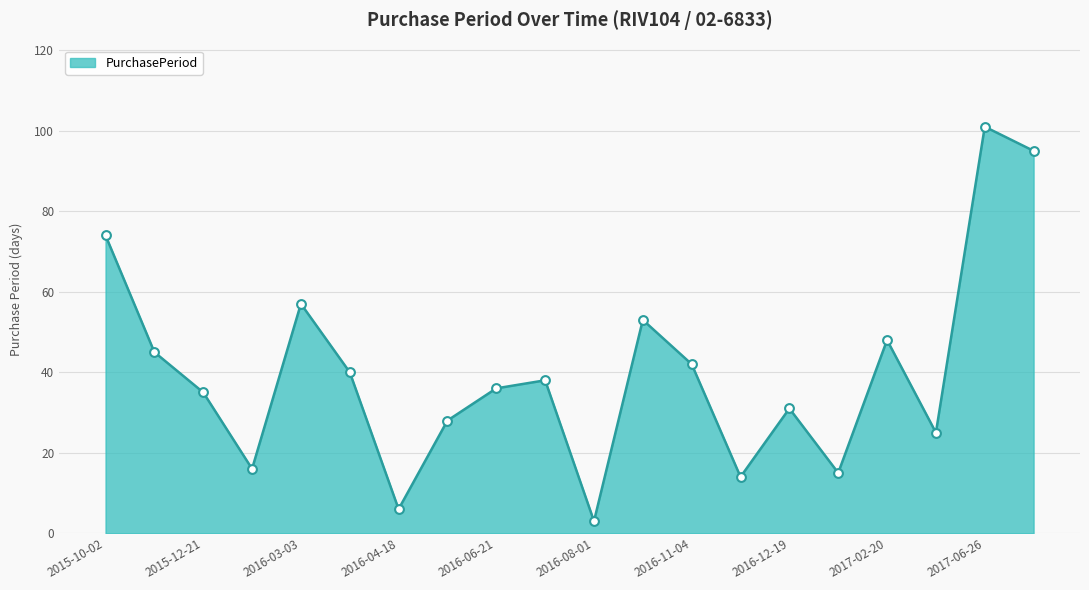

What is the minimum value shown in the chart?

3